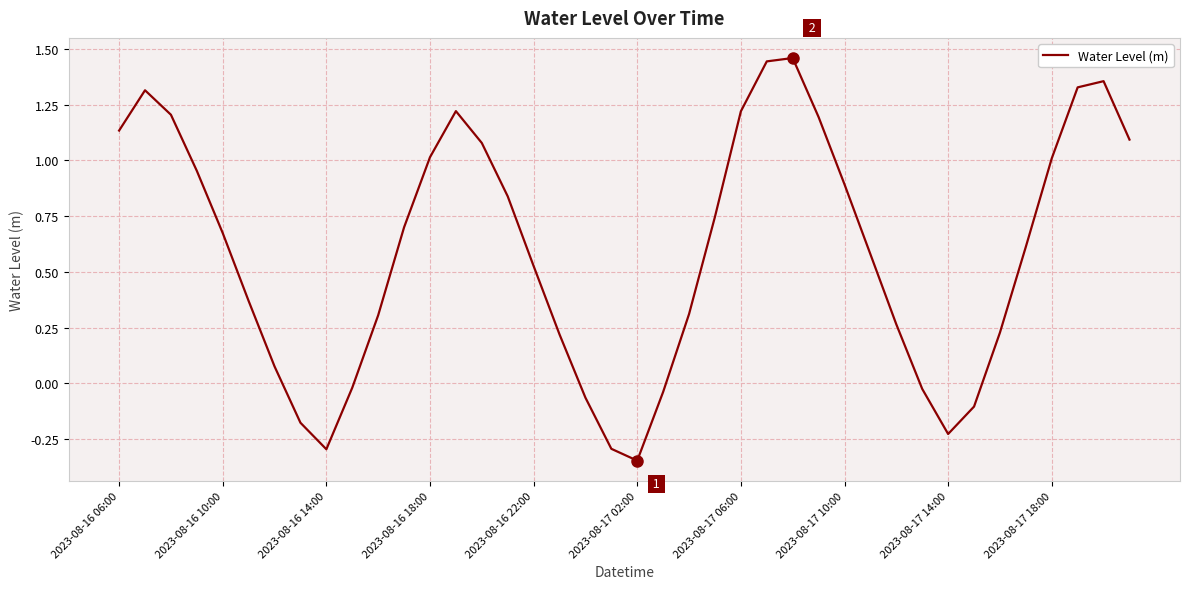

What is the difference between the maximum and minimum values?

1.8